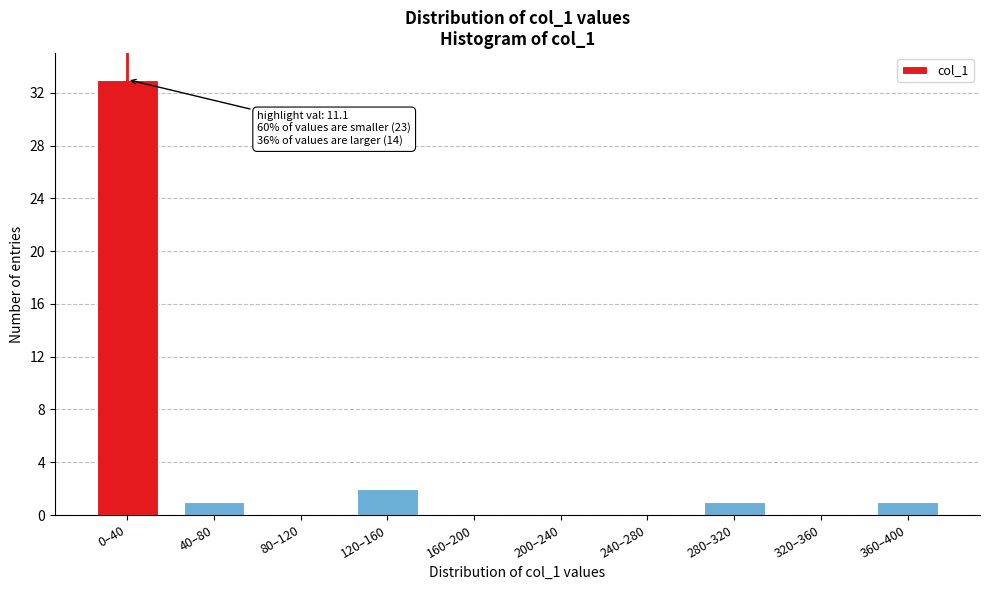

Reading left to right, extract all data points from this chart.

0–40=33	40–80=1	80–120=0	120–160=2	160–200=0	200–240=0	240–280=0	280–320=1	320–360=0	360–400=1